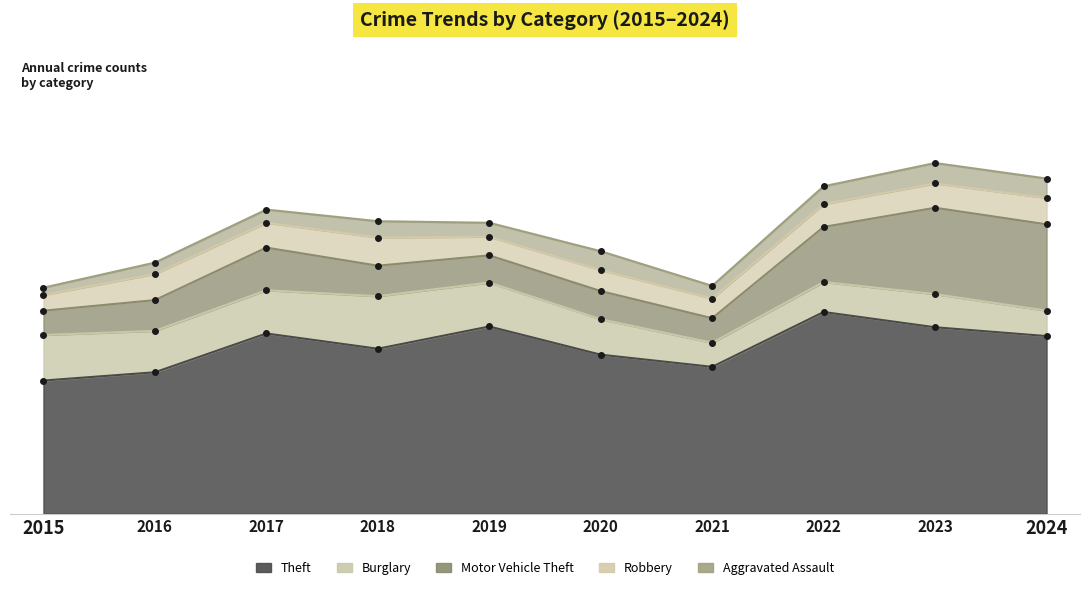

The value of Theft at 2020 is 614. True or false?

True